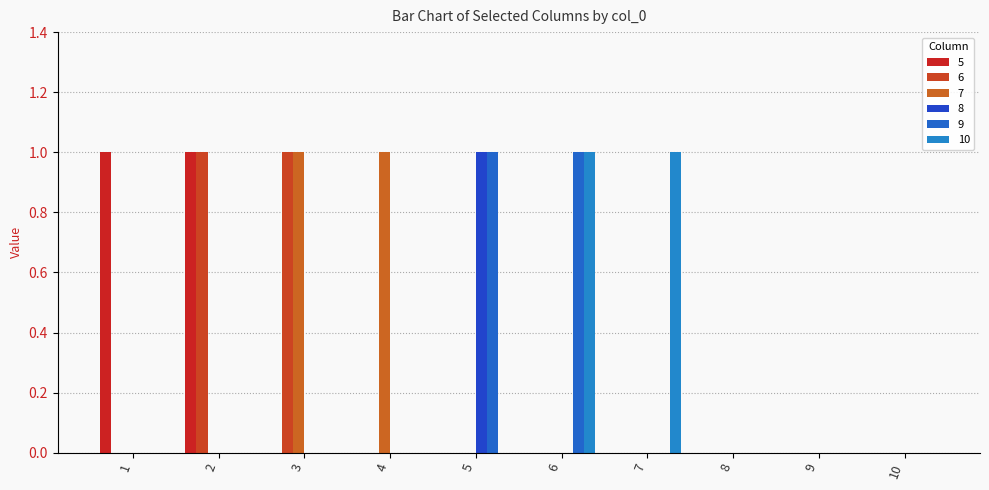

What are all the series names shown in the legend?

5, 6, 7, 8, 9, 10